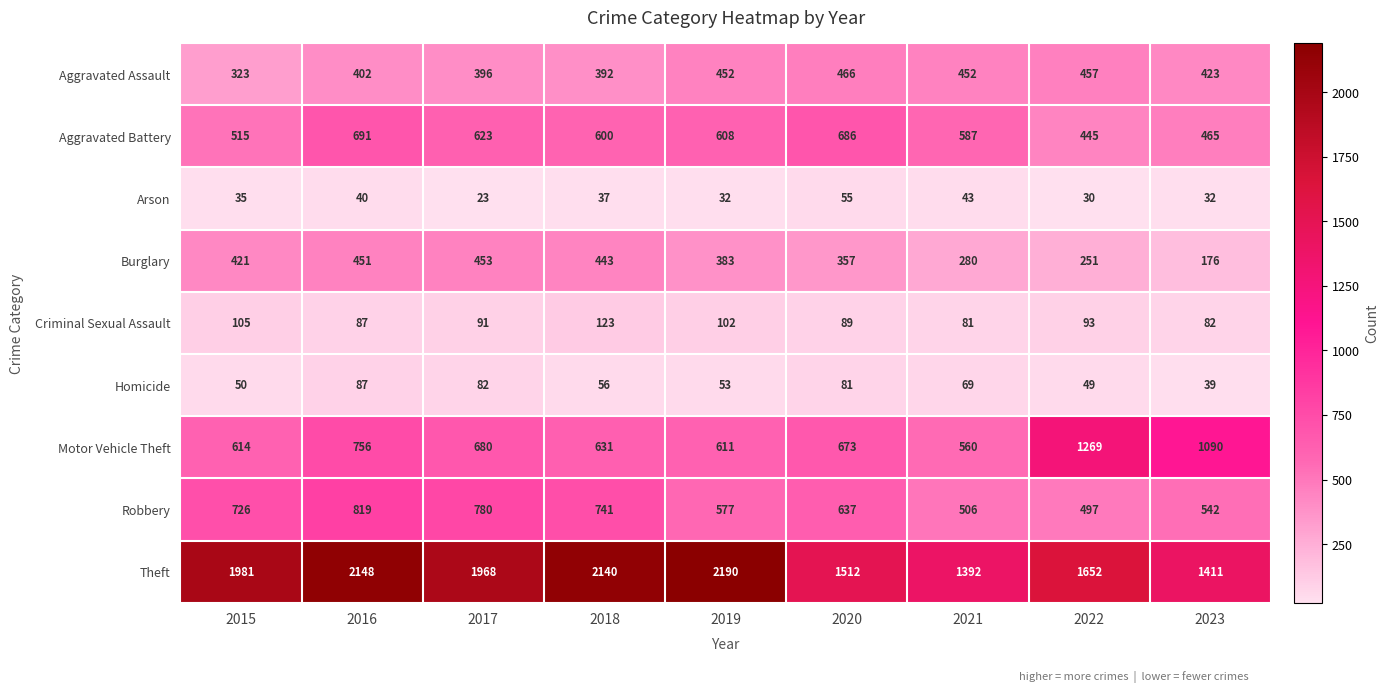

What is the greatest value displayed?

2190